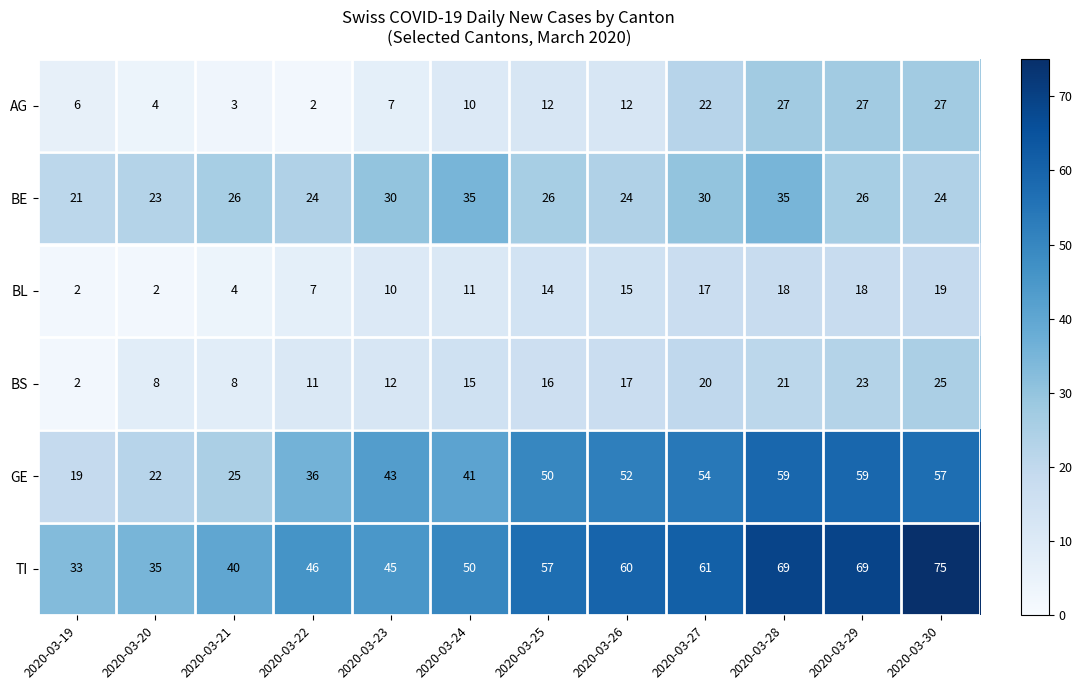

Which series changed the most between 2020-03-20 and 2020-03-23?

GE